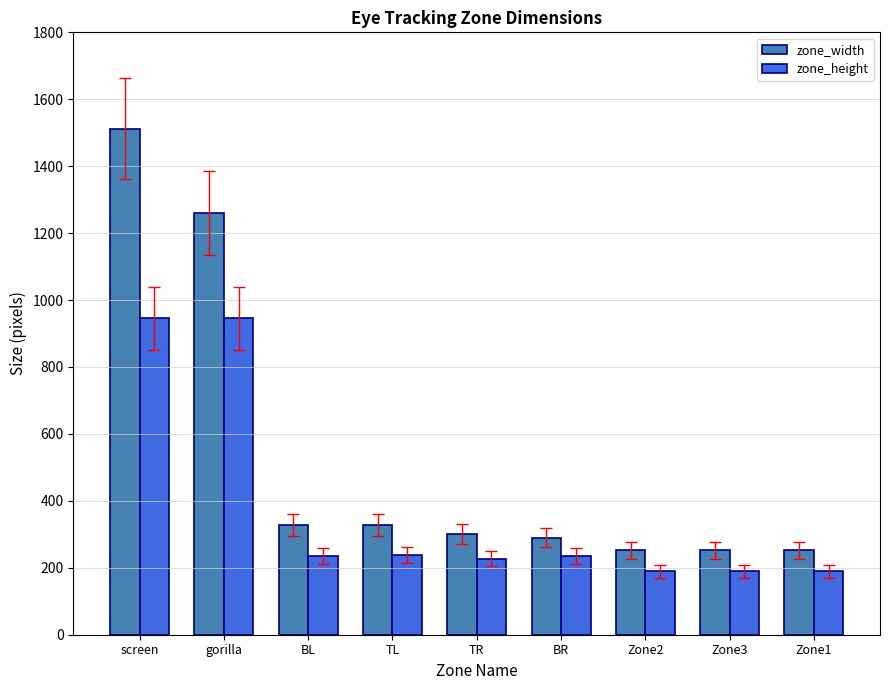

At which category does the chart reach its peak across all series?

screen